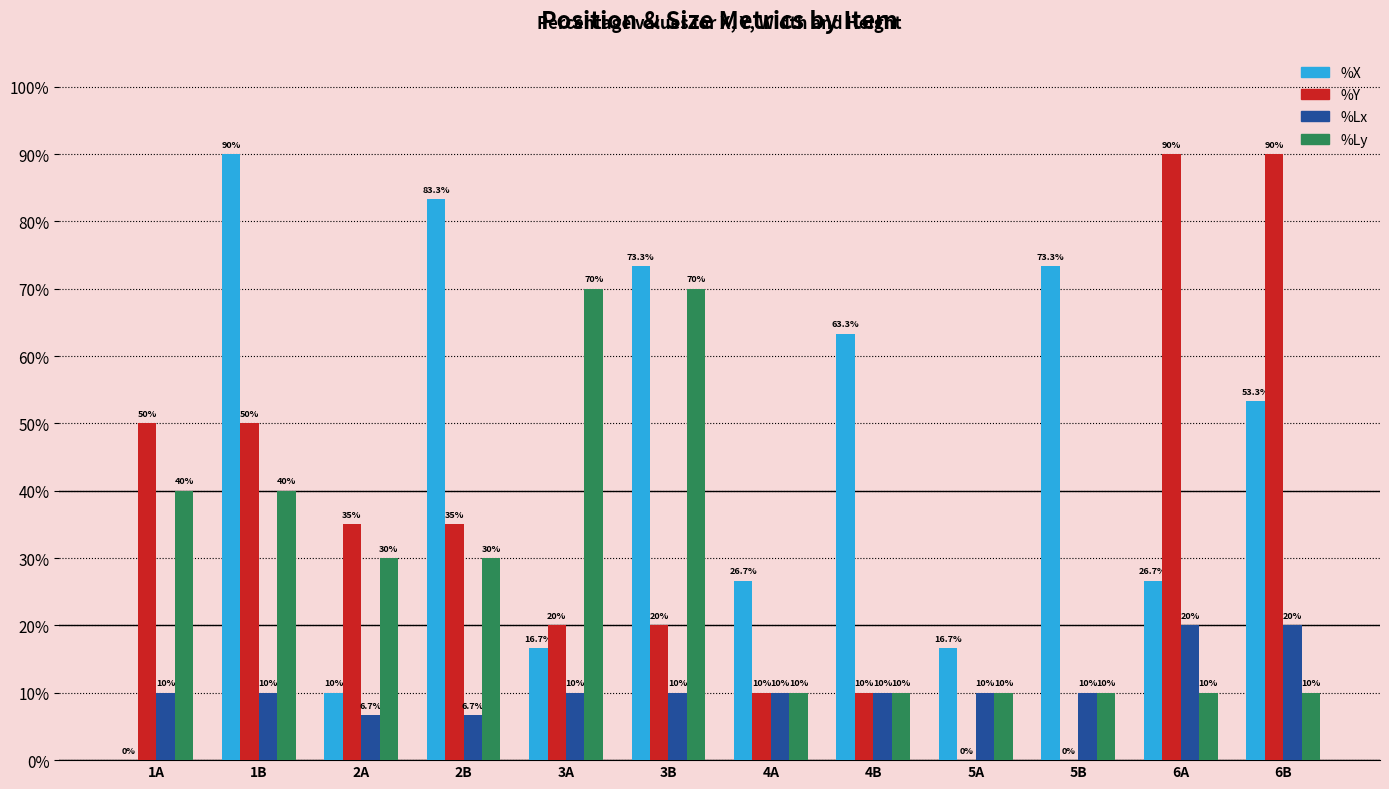

What are all the series names shown in the legend?

%X, %Y, %Lx, %Ly